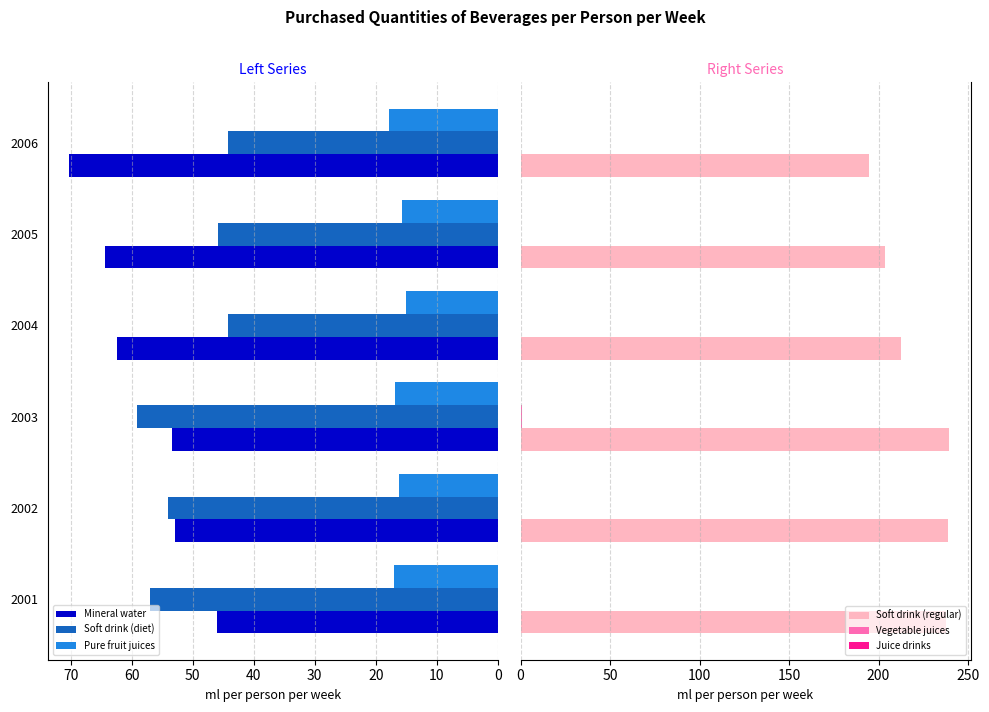

What is the difference between the maximum and minimum values in the Mineral water series?

24.2